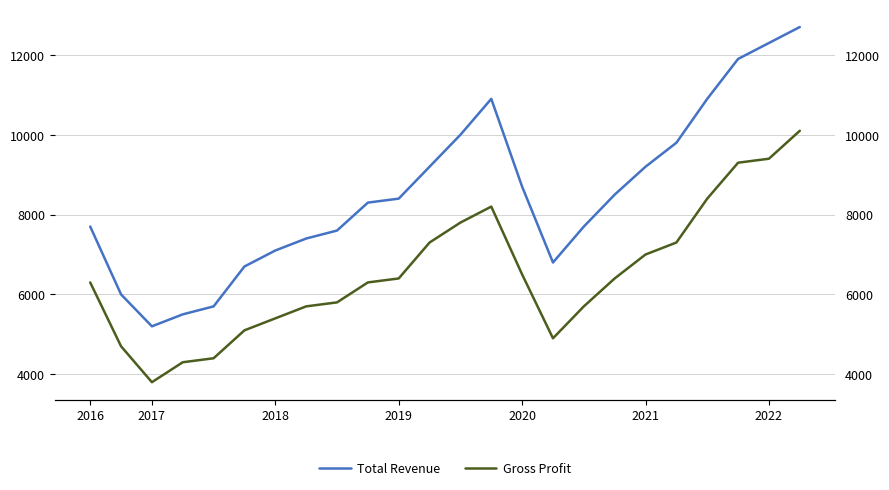

True or false: Total Revenue has more than 2 interior local peaks.

False